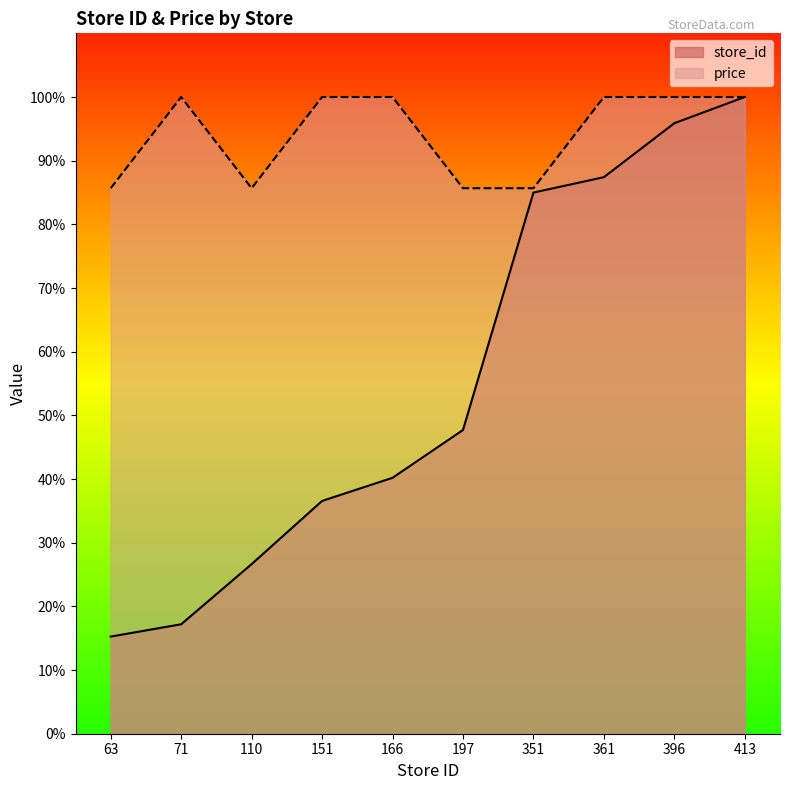

At 110, list the series in order from largest to smallest.

price, store_id